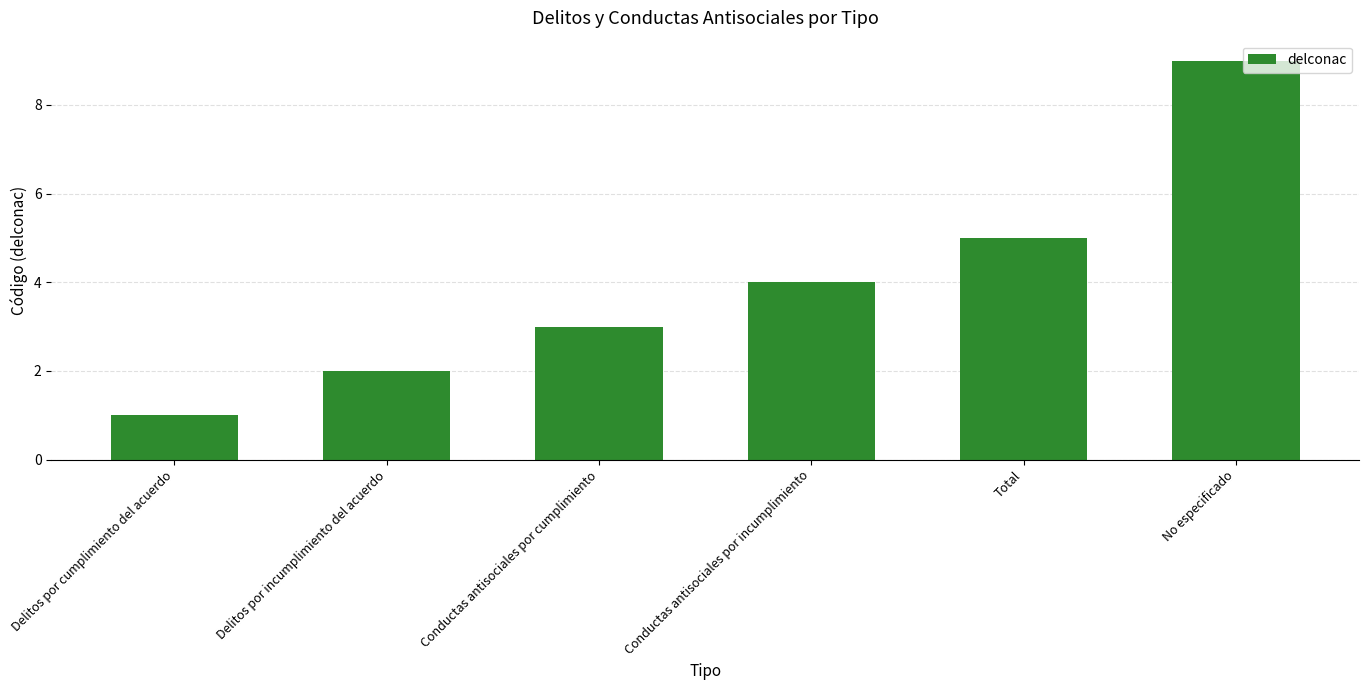

What is the label of the 6th bar from the right?

Delitos por cumplimiento del acuerdo